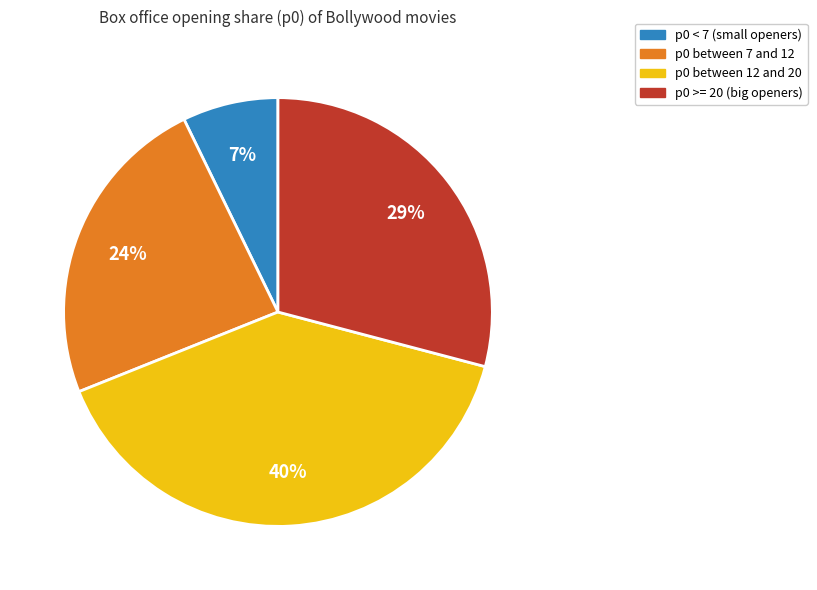

To the nearest percent, what is the average slice percentage?

25%